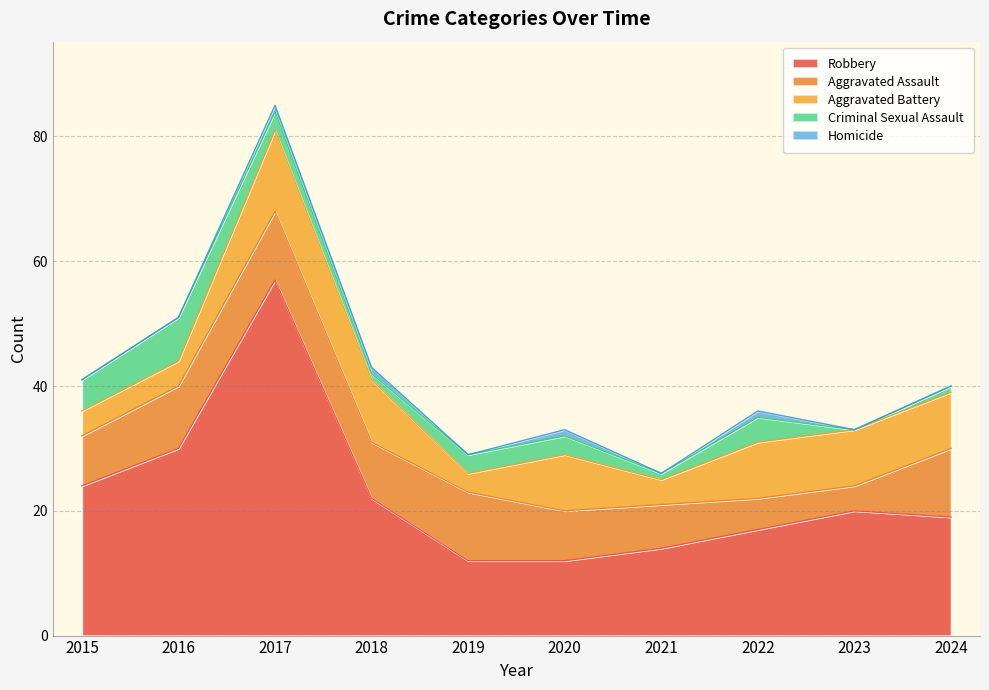

Is the value of Criminal Sexual Assault at 2019 greater than the value of Homicide at 2017?

Yes